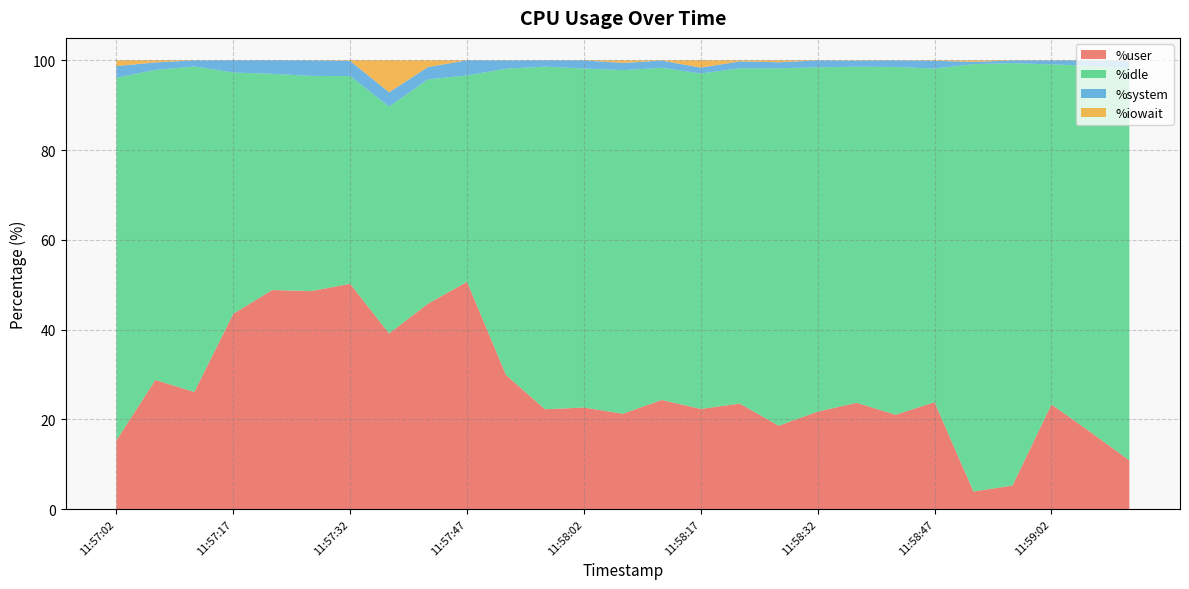

Reading left to right, list all the values displayed in this chart.

%user: 11:57:02=15.3	11:57:07=28.8	11:57:12=26.1	11:57:17=43.5	11:57:22=48.8	11:57:27=48.6	11:57:32=50.2	11:57:37=39.1	11:57:42=45.8	11:57:47=50.6	11:57:52=29.9	11:57:57=22.2	11:58:02=22.6	11:58:07=21.2	11:58:12=24.3	11:58:17=22.3	11:58:22=23.5	11:58:27=18.6	11:58:32=21.7	11:58:37=23.7	11:58:42=21.0	11:58:47=23.8	11:58:52=3.9	11:58:57=5.2	11:59:02=23.3	11:59:07=17.2	11:59:12=10.8
%idle: 11:57:02=80.8	11:57:07=69.1	11:57:12=72.5	11:57:17=53.8	11:57:22=48.2	11:57:27=48.0	11:57:32=46.3	11:57:37=50.6	11:57:42=50.0	11:57:47=46.0	11:57:52=68.2	11:57:57=76.3	11:58:02=75.5	11:58:07=76.6	11:58:12=74.0	11:58:17=74.8	11:58:22=74.7	11:58:27=79.7	11:58:32=76.7	11:58:37=74.9	11:58:42=77.5	11:58:47=74.3	11:58:52=95.2	11:58:57=94.1	11:59:02=75.8	11:59:07=81.6	11:59:12=87.3
%system: 11:57:02=2.6	11:57:07=1.7	11:57:12=1.4	11:57:17=2.7	11:57:22=3.0	11:57:27=3.4	11:57:32=3.4	11:57:37=3.2	11:57:42=2.8	11:57:47=3.4	11:57:52=1.8	11:57:57=1.4	11:58:02=1.8	11:58:07=1.6	11:58:12=1.6	11:58:17=1.3	11:58:22=1.5	11:58:27=1.4	11:58:32=1.5	11:58:37=1.4	11:58:42=1.5	11:58:47=1.7	11:58:52=0.5	11:58:57=0.6	11:59:02=0.9	11:59:07=1.2	11:59:12=1.8
%iowait: 11:57:02=1.3	11:57:07=0.5	11:57:12=0.0	11:57:17=0.0	11:57:22=0.0	11:57:27=0.0	11:57:32=0.1	11:57:37=7.1	11:57:42=1.5	11:57:47=0.0	11:57:52=0.0	11:57:57=0.0	11:58:02=0.0	11:58:07=0.6	11:58:12=0.1	11:58:17=1.6	11:58:22=0.2	11:58:27=0.4	11:58:32=0.0	11:58:37=0.1	11:58:42=0.0	11:58:47=0.1	11:58:52=0.3	11:58:57=0.0	11:59:02=0.0	11:59:07=0.0	11:59:12=0.1